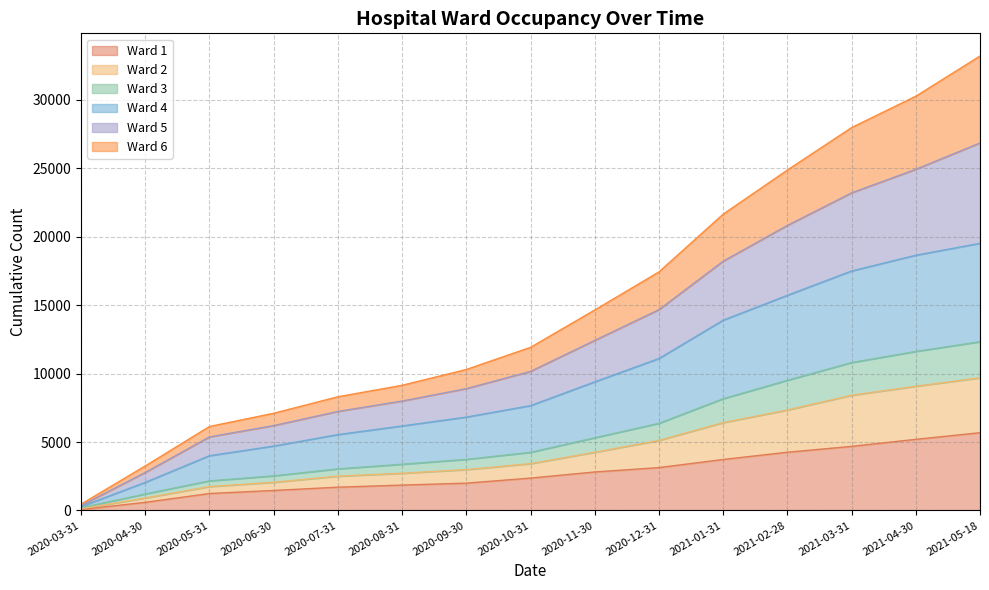

The Ward 1 series shows 65 at 2020-03-31. True or false?

True